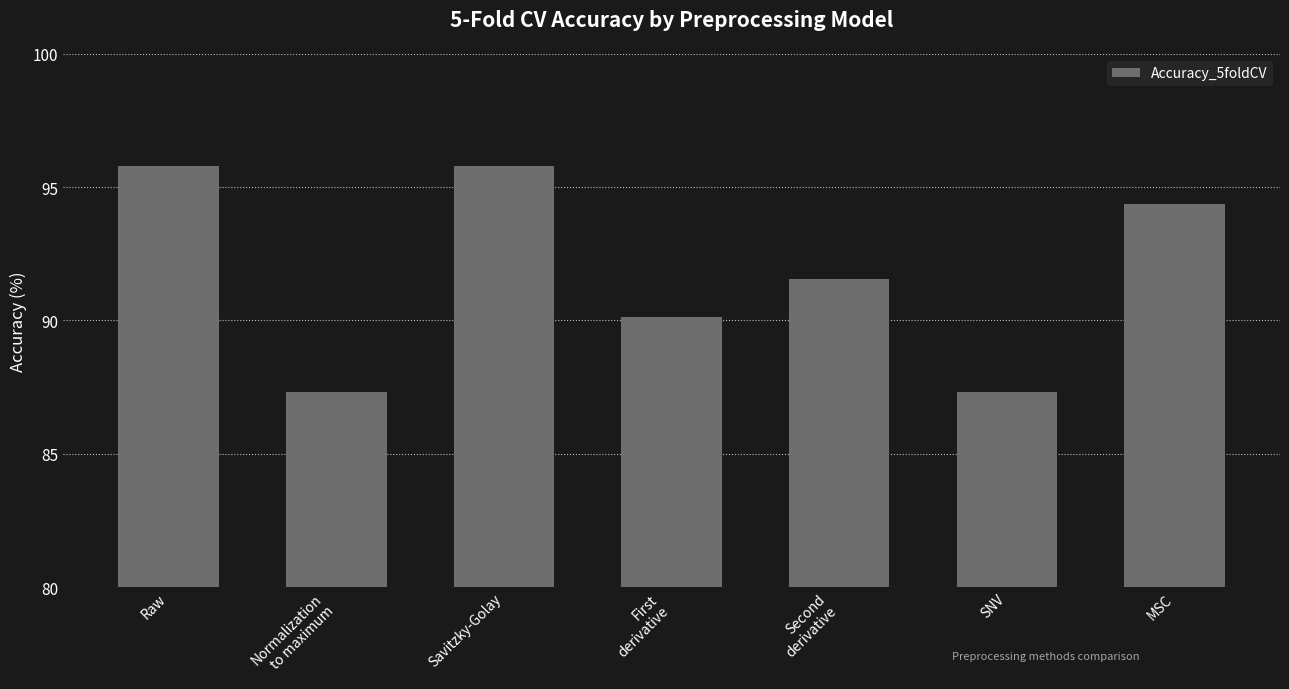

The value at Savitzky-Golay is 95.8. True or false?

True